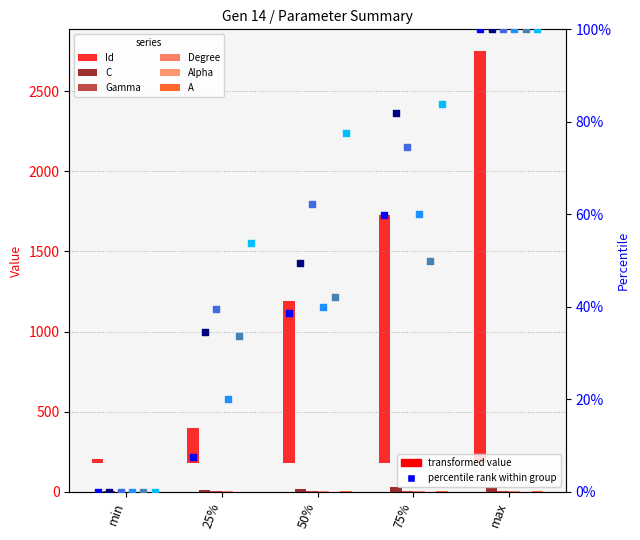

Which series contains the lowest Y value?

Gamma